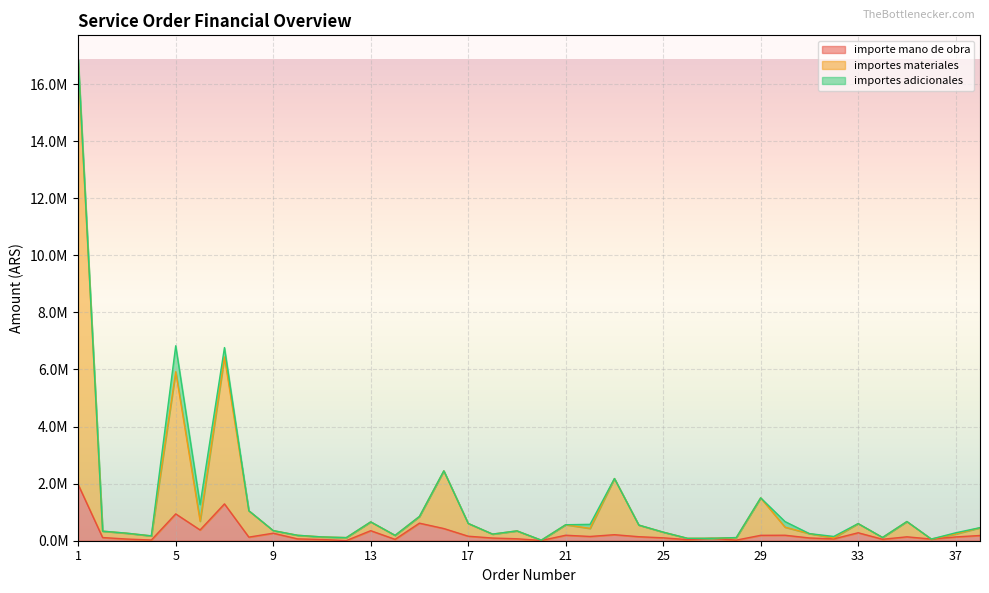

True or false: importe mano de obra has more than 0 interior local peaks.

True